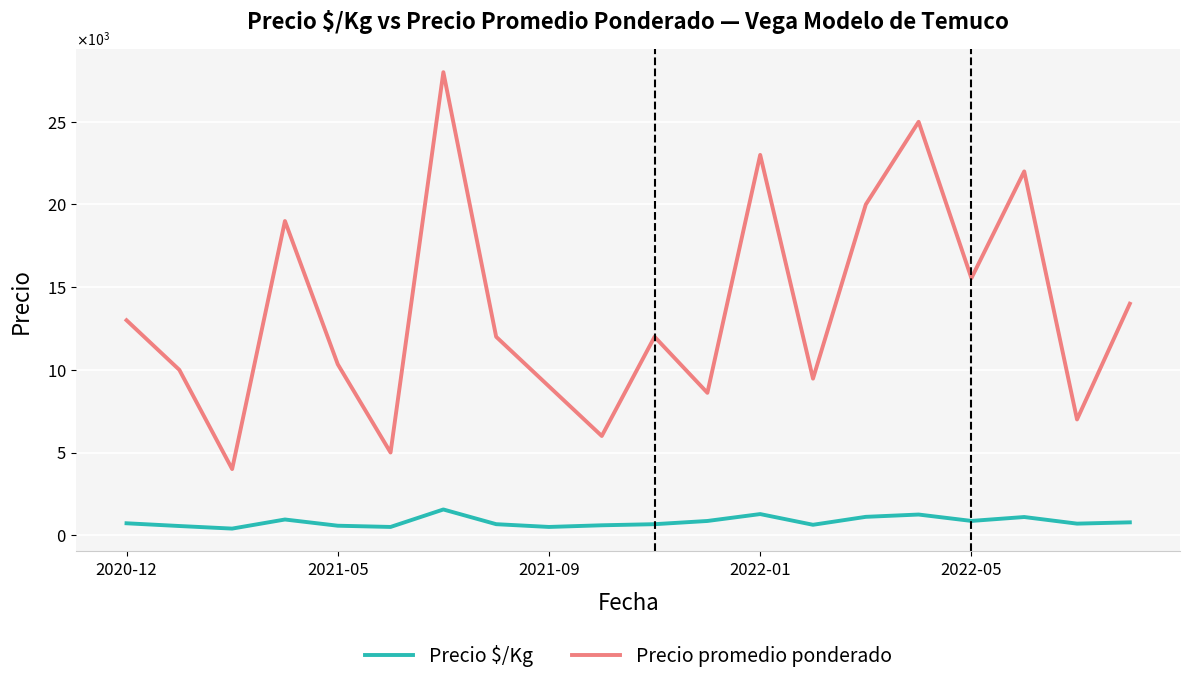

True or false: Precio promedio ponderado and Precio $/Kg cross at least once.

False